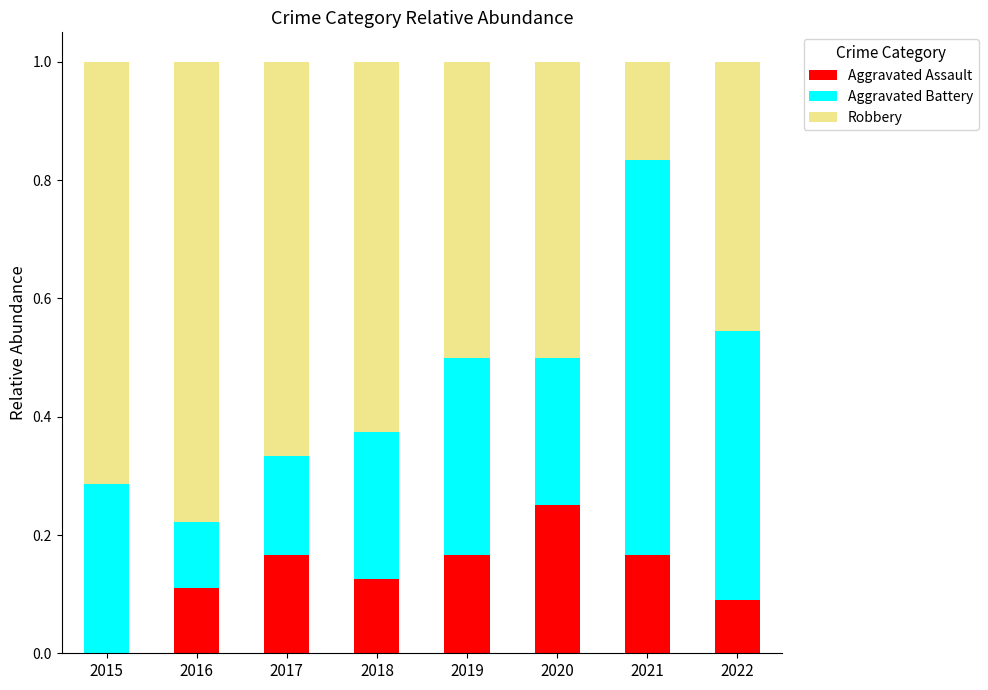

What are all the series names shown in the legend?

Aggravated Assault, Aggravated Battery, Robbery